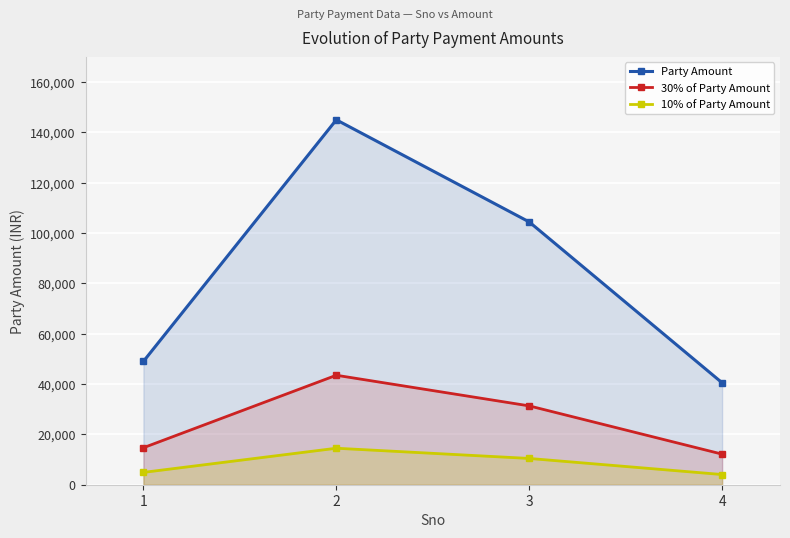

The value of 30% of Party Amount at 4 is 6768.0. True or false?

False